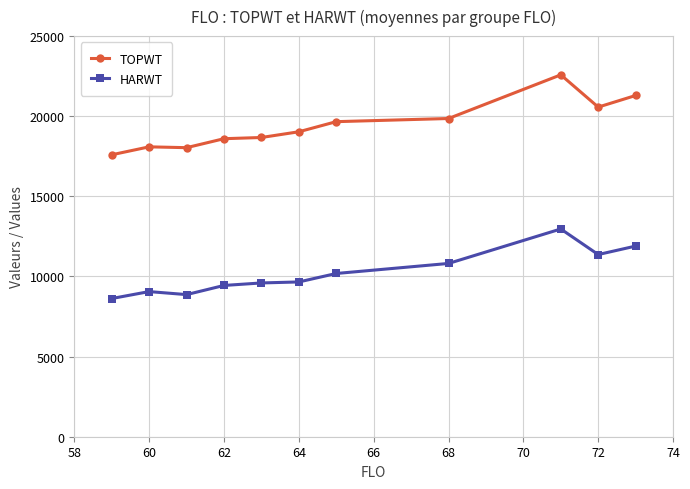

How many categories are shown in the chart?

11